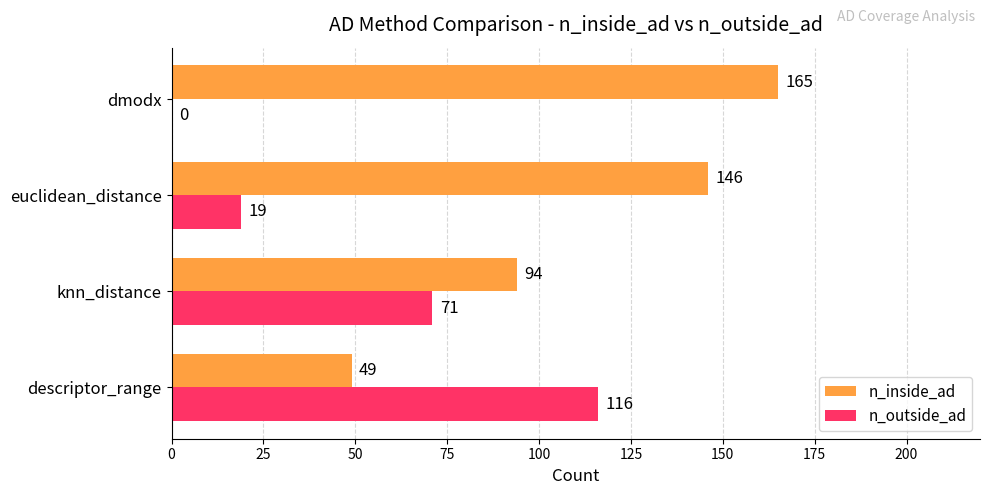

Where is n_outside_ad nearest to the value 58?

knn_distance